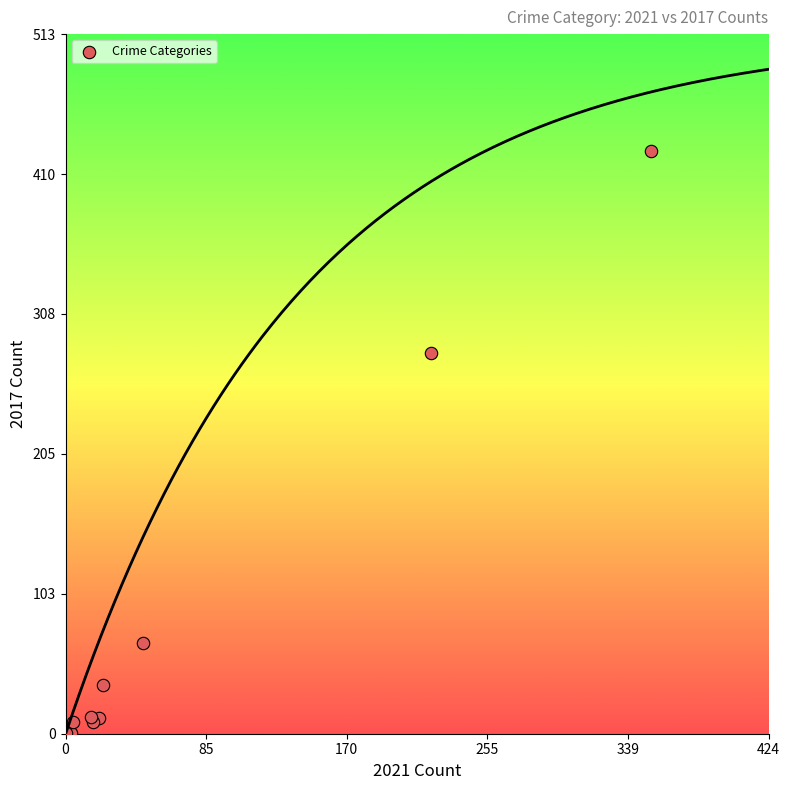

What Y value in the scatter plot is closest to 214?

280